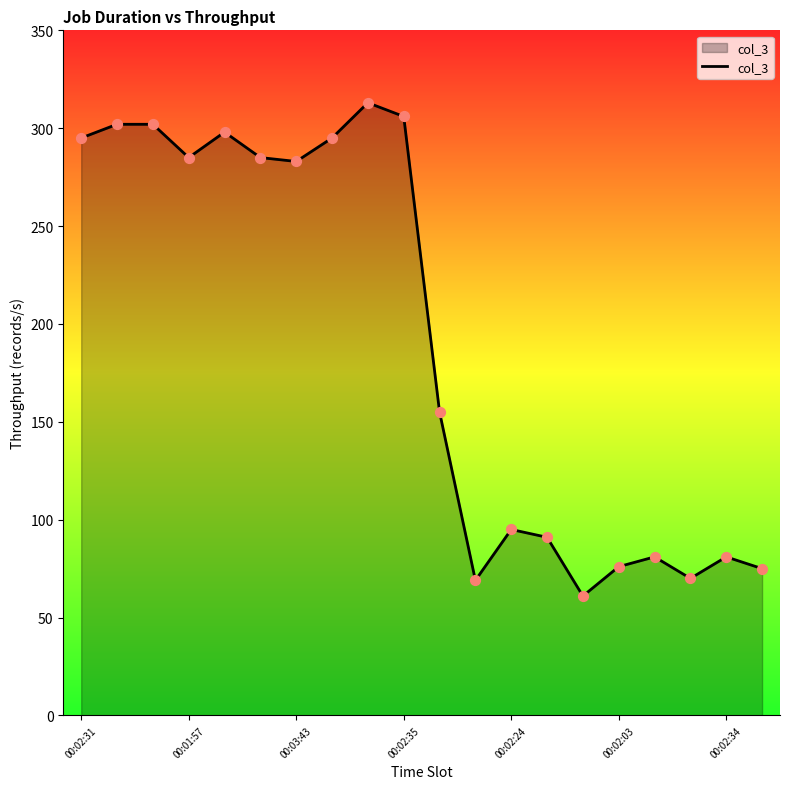

What is the smallest value displayed?

61